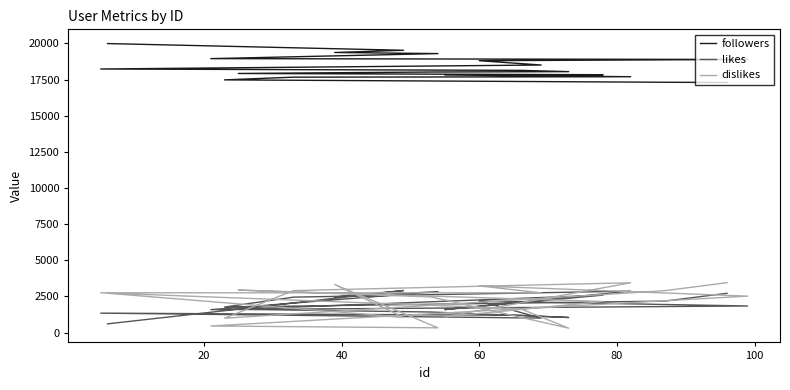

How many distinct data groups are displayed?

3